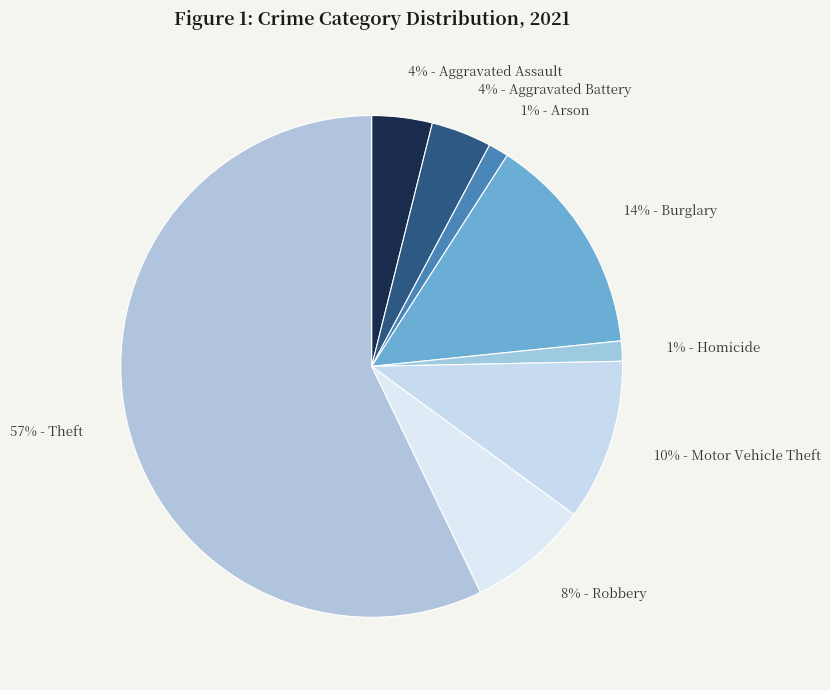

How many slices are in this pie chart?

8